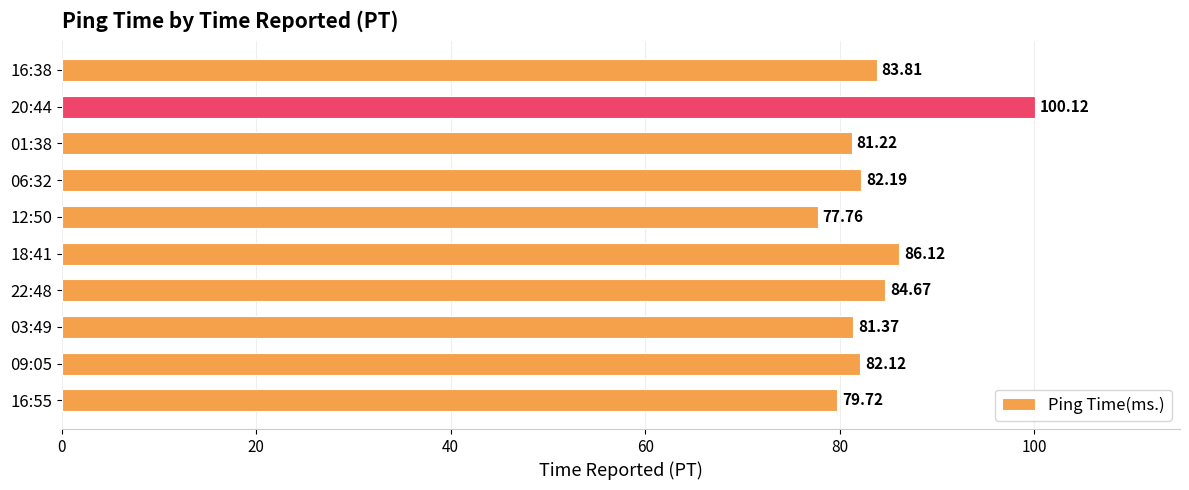

Between 16:38 and 12:50, which is larger?

16:38